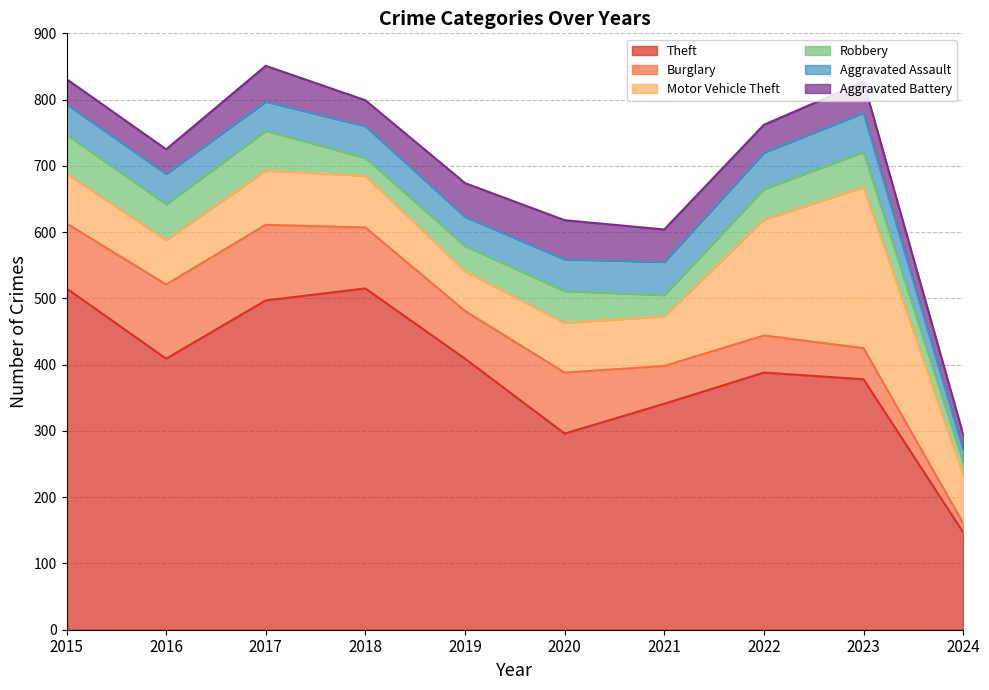

What is the value of the Motor Vehicle Theft point at the 3rd from the left?

82